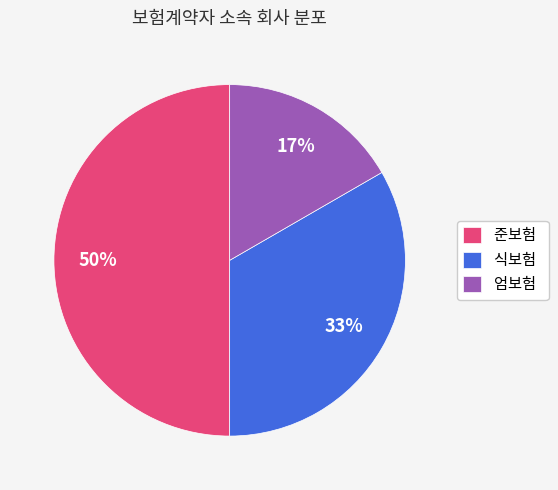

To the nearest percent, what is the combined percentage of 식보험 and 준보험?

83%